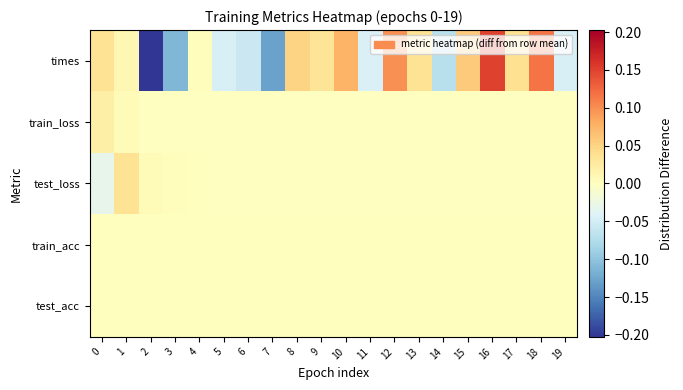

Reading left to right, what are all the values shown in this chart?

times: 0=0.0	1=0.0	2=-0.2	3=-0.1	4=0.0	5=-0.0	6=-0.1	7=-0.1	8=0.0	9=0.0	10=0.1	11=-0.0	12=0.1	13=0.0	14=-0.1	15=0.1	16=0.1	17=0.0	18=0.1	19=-0.0
train_loss: 0=0.0	1=0.0	2=-0.0	3=-0.0	4=-0.0	5=-0.0	6=-0.0	7=-0.0	8=-0.0	9=-0.0	10=-0.0	11=-0.0	12=-0.0	13=-0.0	14=-0.0	15=-0.0	16=-0.0	17=-0.0	18=-0.0	19=-0.0
test_loss: 0=-0.0	1=0.0	2=0.0	3=0.0	4=0.0	5=-0.0	6=-0.0	7=-0.0	8=-0.0	9=-0.0	10=-0.0	11=-0.0	12=-0.0	13=-0.0	14=-0.0	15=-0.0	16=-0.0	17=-0.0	18=-0.0	19=-0.0
train_acc: 0=0.0	1=0.0	2=0.0	3=0.0	4=0.0	5=0.0	6=0.0	7=0.0	8=0.0	9=0.0	10=0.0	11=0.0	12=0.0	13=0.0	14=0.0	15=0.0	16=0.0	17=0.0	18=0.0	19=0.0
test_acc: 0=0.0	1=0.0	2=0.0	3=0.0	4=0.0	5=0.0	6=0.0	7=0.0	8=0.0	9=0.0	10=0.0	11=0.0	12=0.0	13=0.0	14=0.0	15=0.0	16=0.0	17=0.0	18=0.0	19=0.0